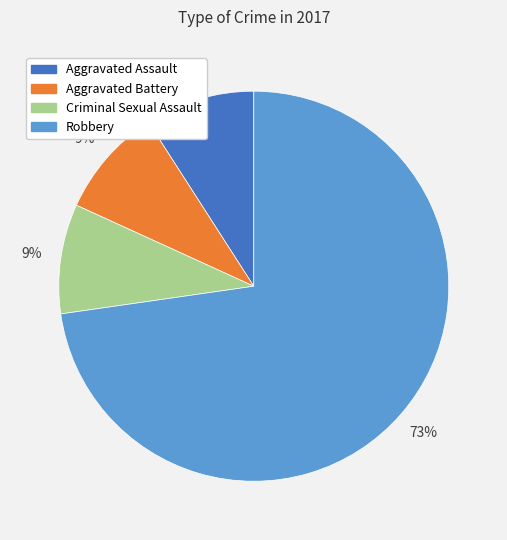

Which has a higher value, Criminal Sexual Assault or Robbery?

Robbery